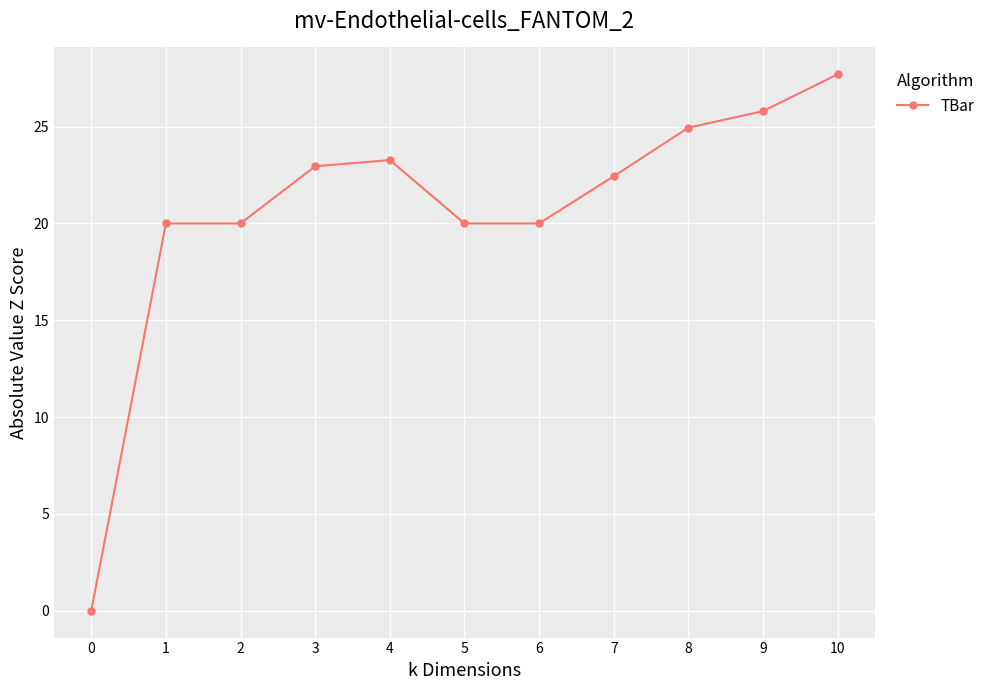

The value at 7 is 30.8. True or false?

False